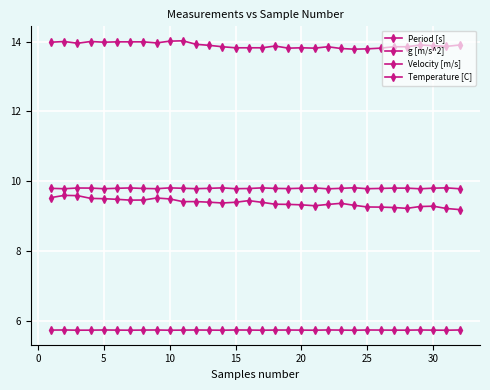

Count the Velocity [m/s] values in the range 9 to 10.

32